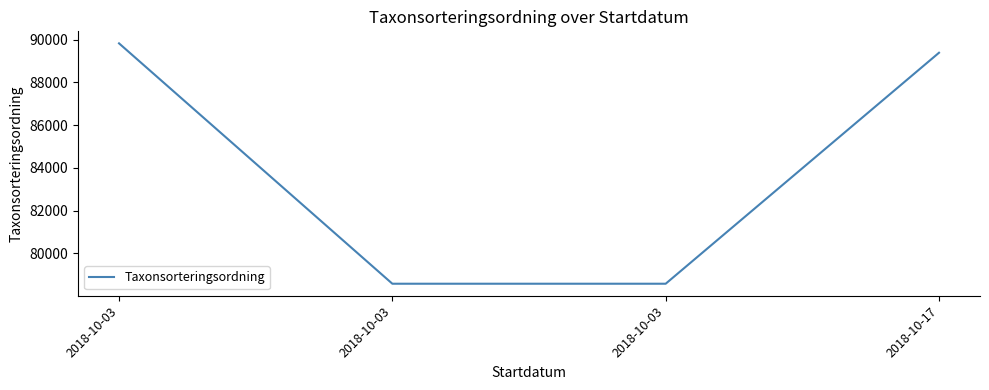

What is the minimum value shown in the chart?

78569